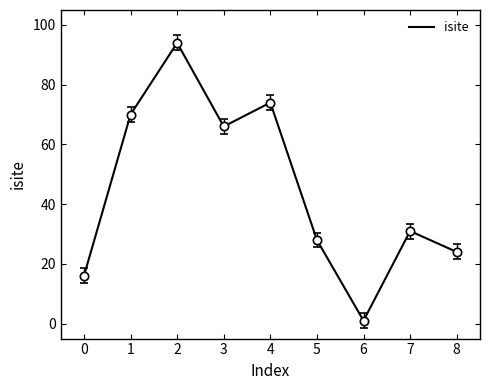

True or false: the data has more than 1 interior local peaks.

True